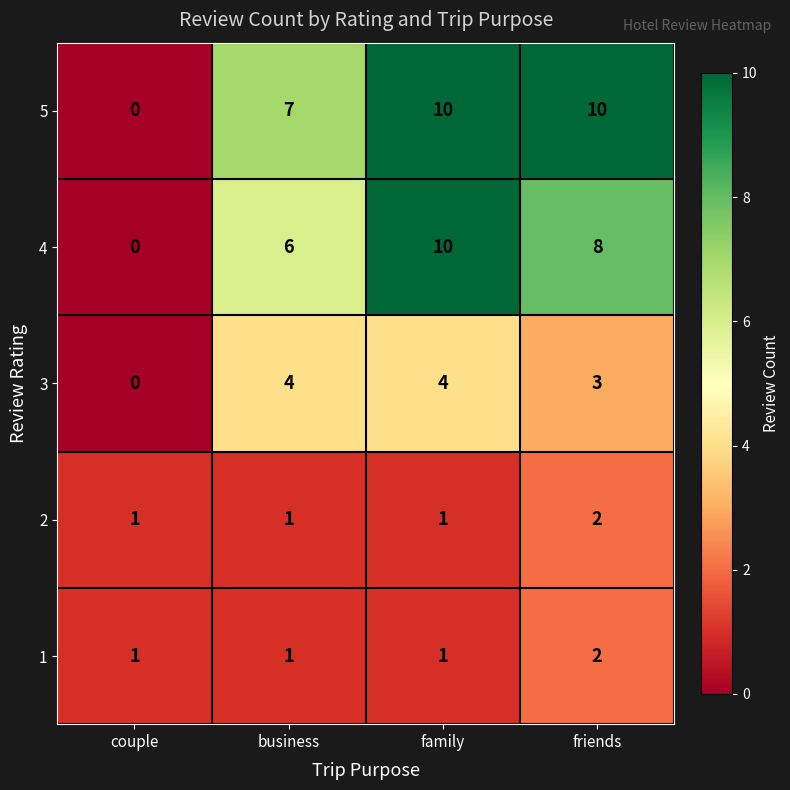

Reading left to right, extract all data points from this chart.

5: couple=0	business=7	family=10	friends=10
4: couple=0	business=6	family=10	friends=8
3: couple=0	business=4	family=4	friends=3
2: couple=1	business=1	family=1	friends=2
1: couple=1	business=1	family=1	friends=2